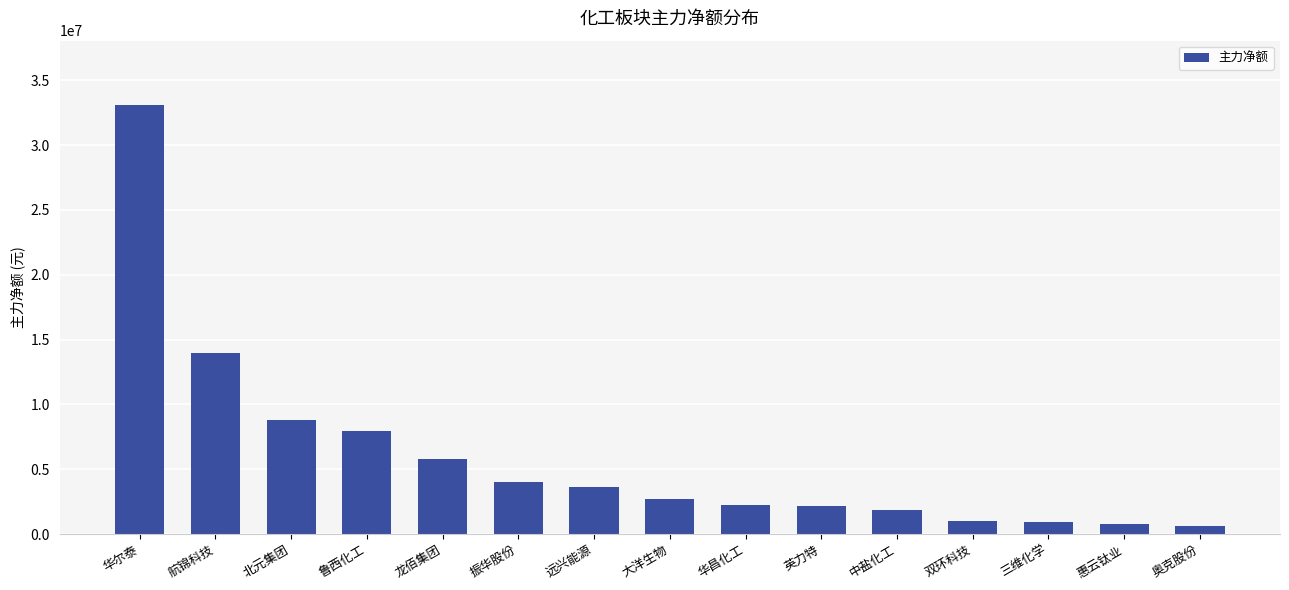

Approximately how many times larger is the value at 北元集团 compared to 龙佰集团?

1.5